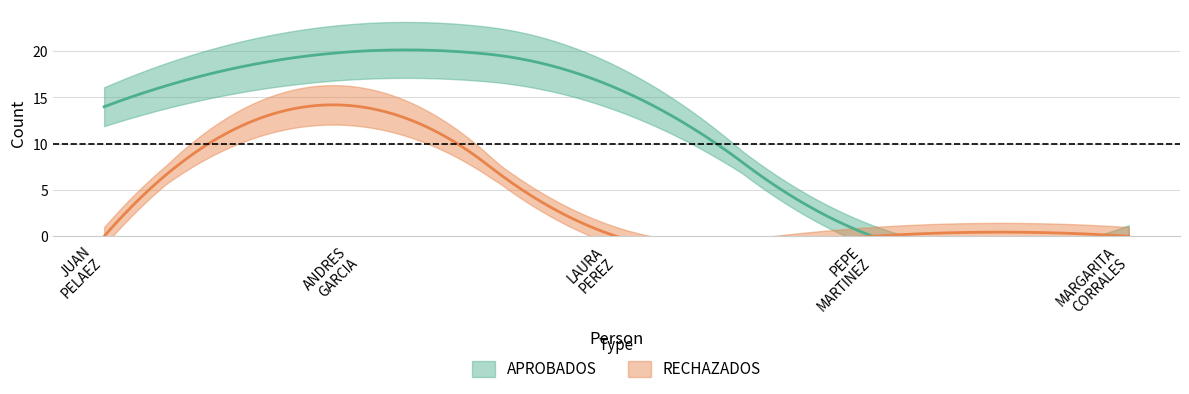

What is the label of the 2nd point from the left?

ANDRES
GARCIA